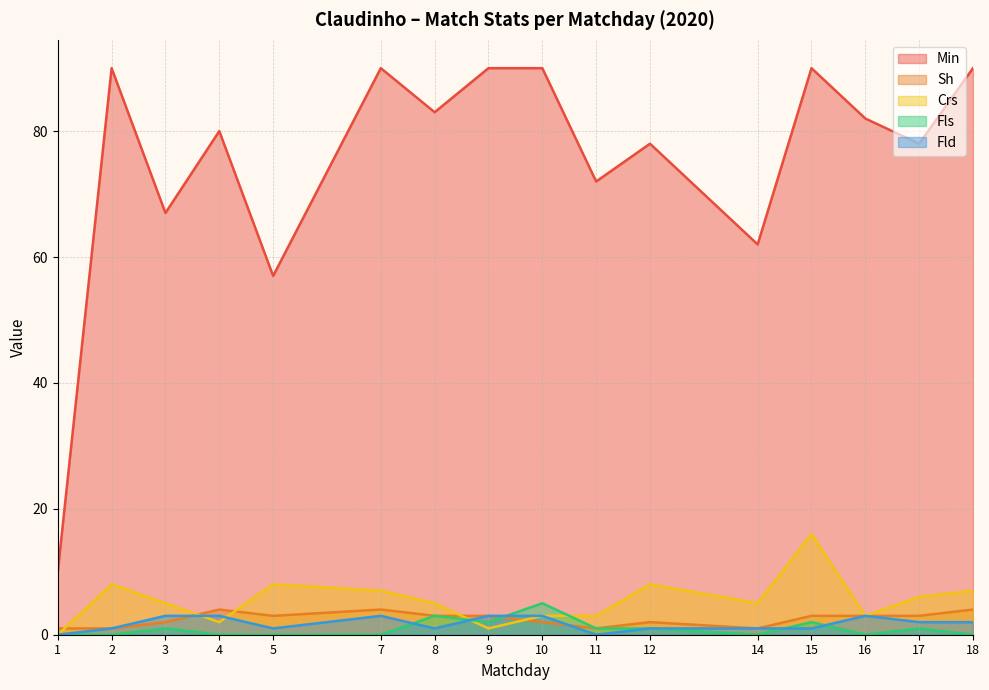

What is the sum of all Fls values?

16